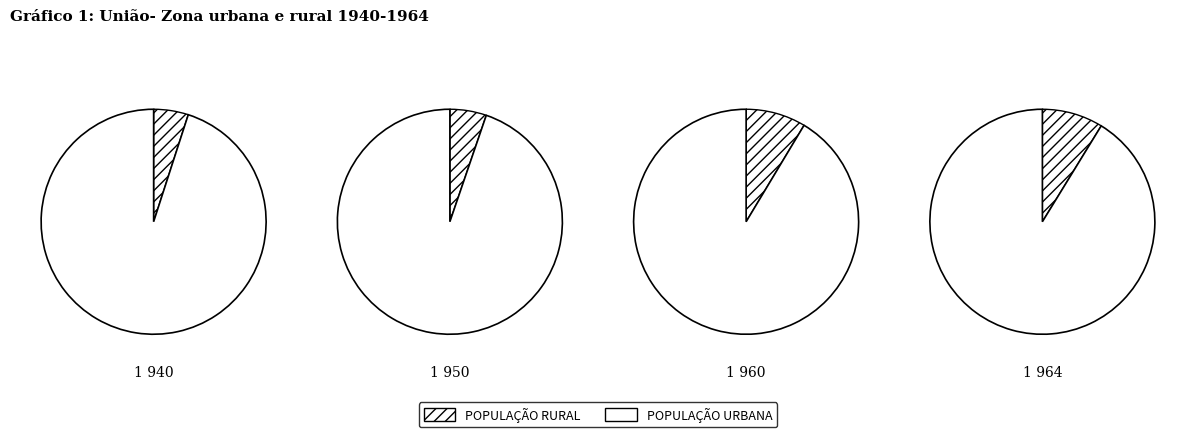

Rank the series at 0 from highest to lowest value.

POPULAÇÃO URBANA, POPULAÇÃO RURAL